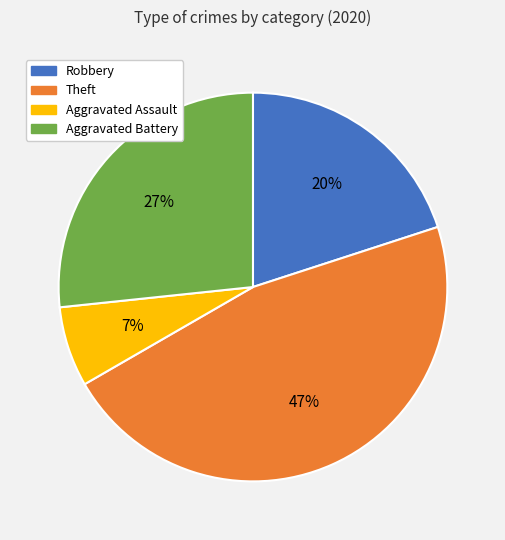

What is the smallest slice in the pie chart?

Aggravated Assault